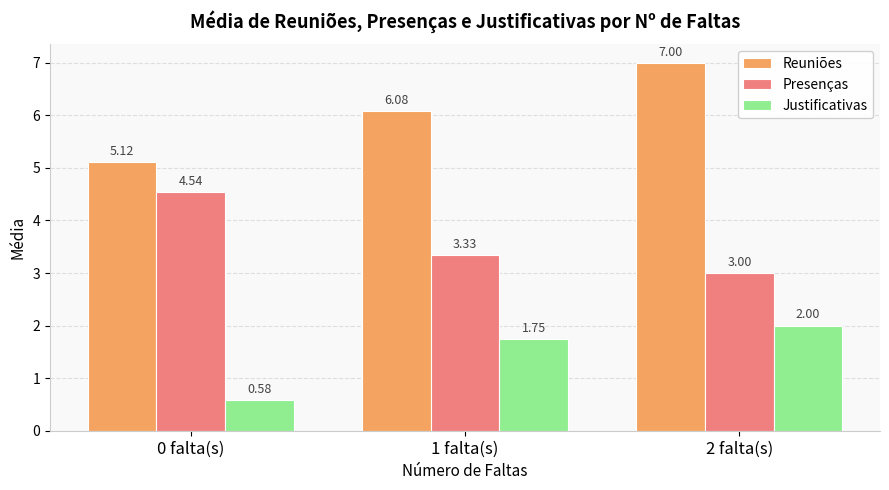

Where does the Reuniões series first go above 6?

1 falta(s)